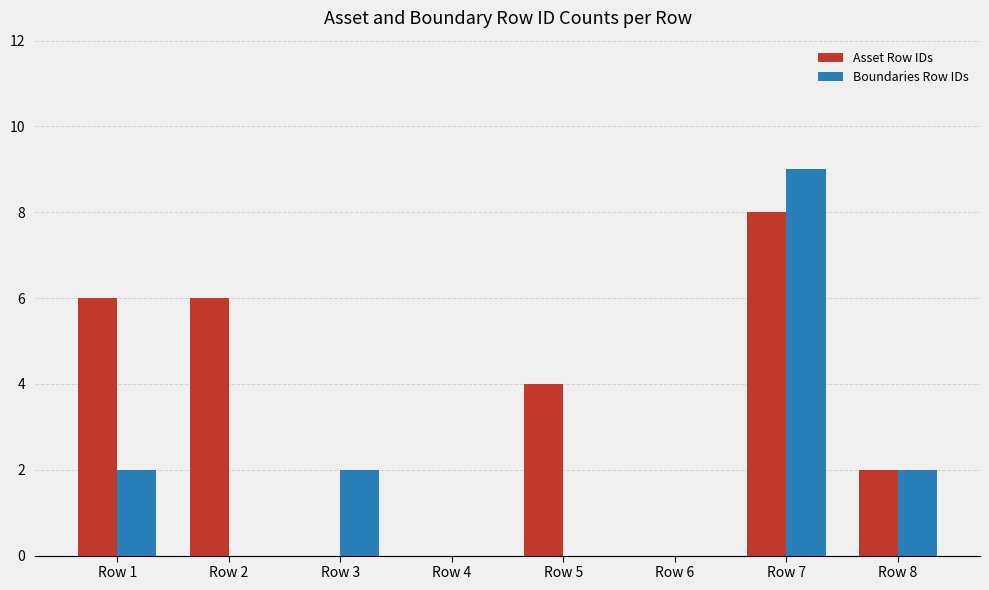

The Boundaries Row IDs series shows 0 at Row 4. True or false?

True